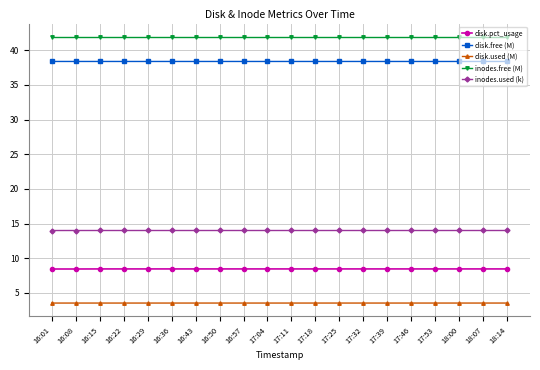

What is the lowest value of the disk.used (M) series?

3.5